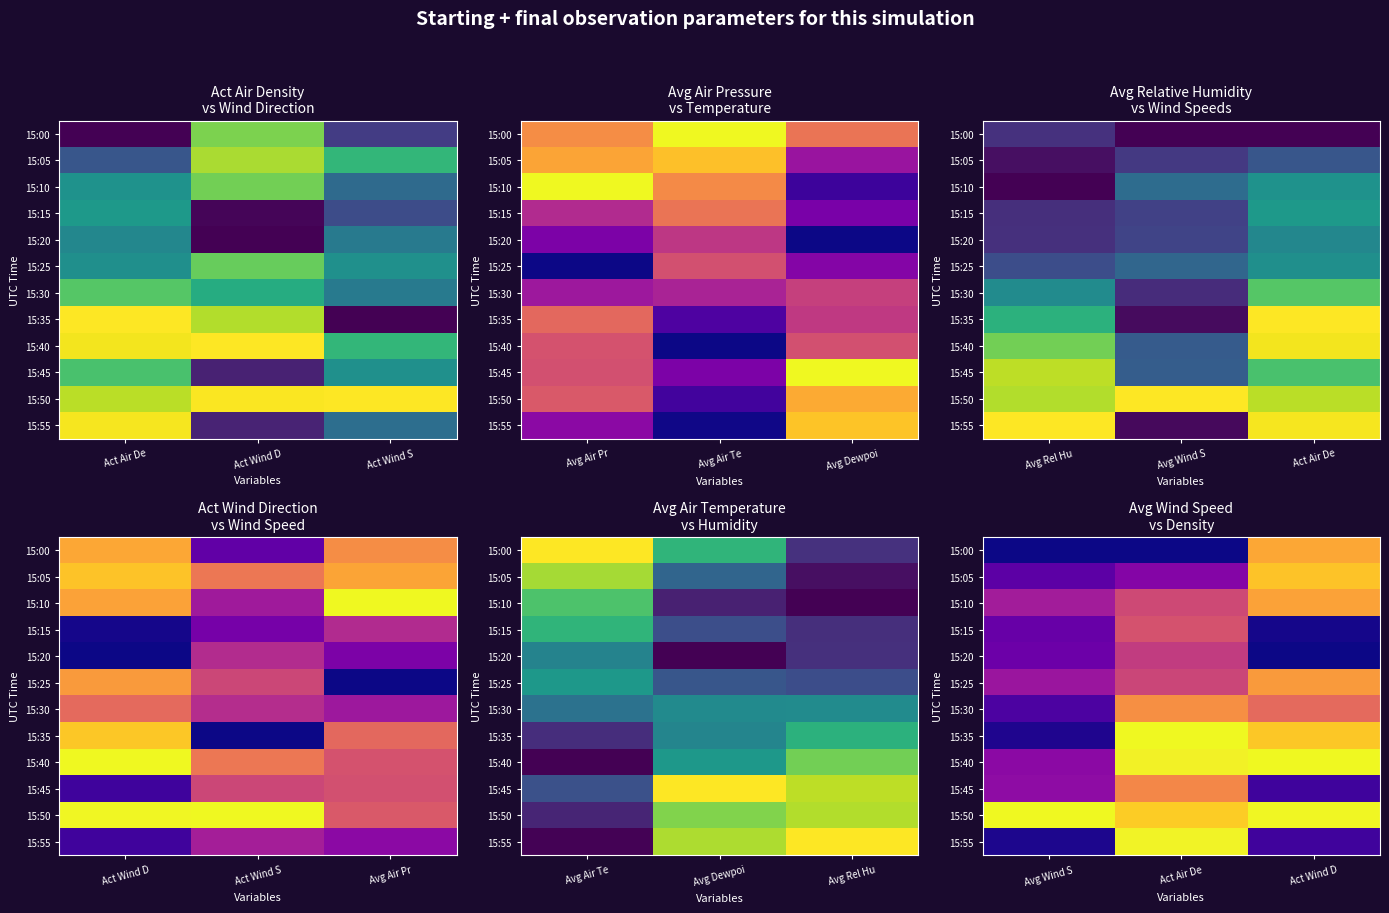

How many series are shown in this chart?

12